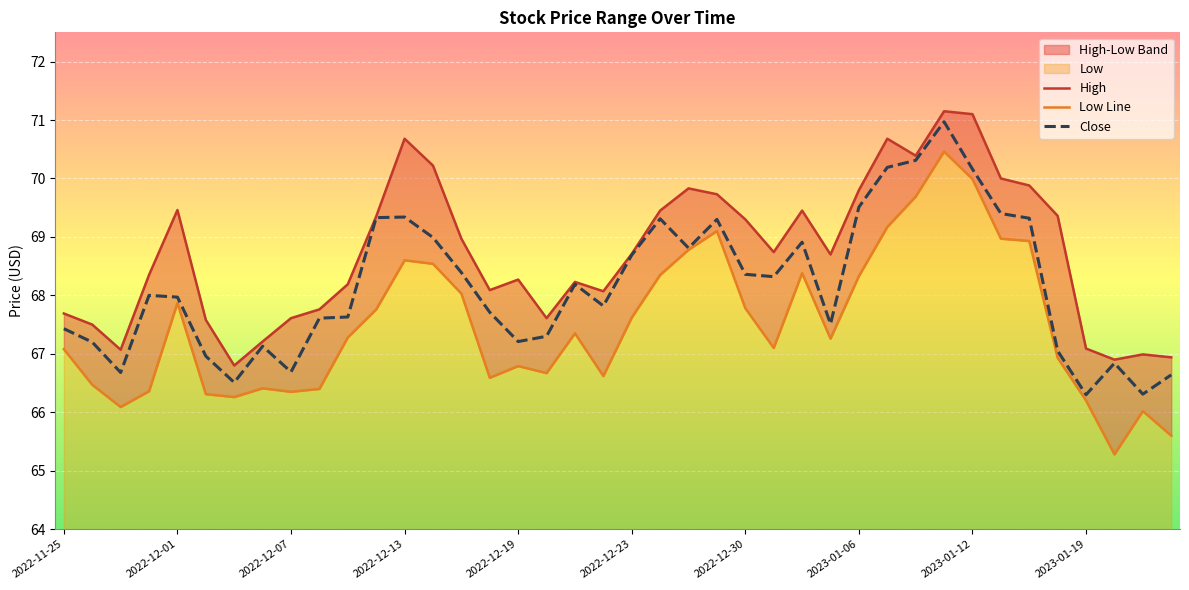

Is it true that Close equals 69.3 at 2022-12-13?

True